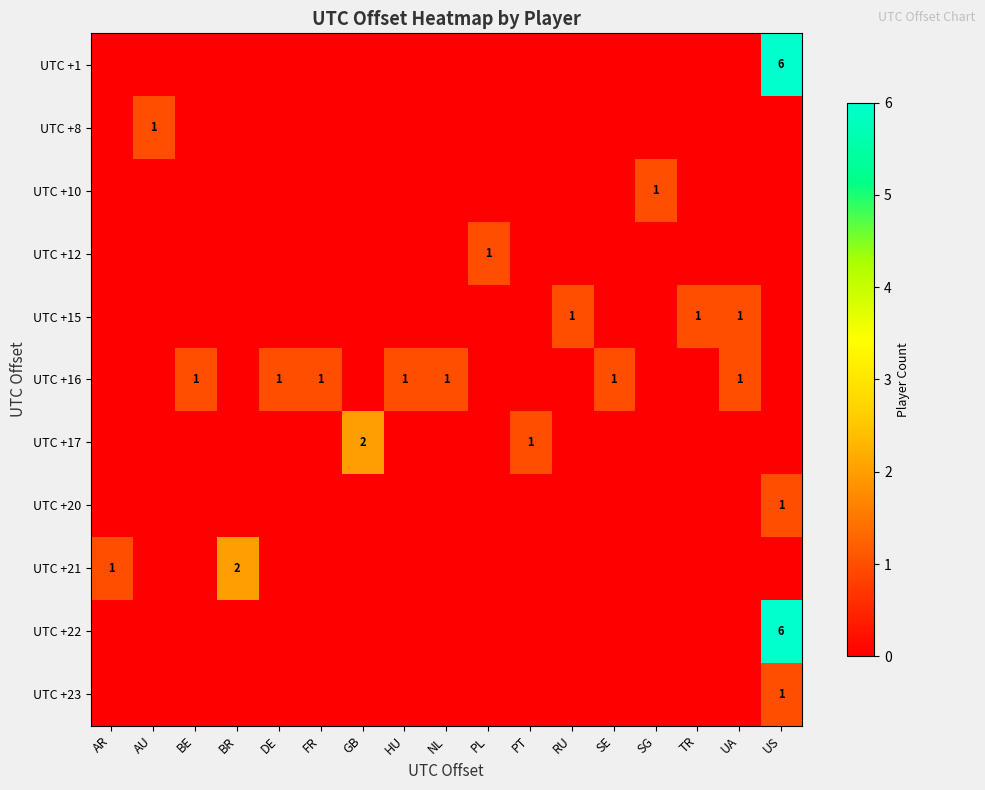

Is it true that UTC +12 equals 0 at PL?

False